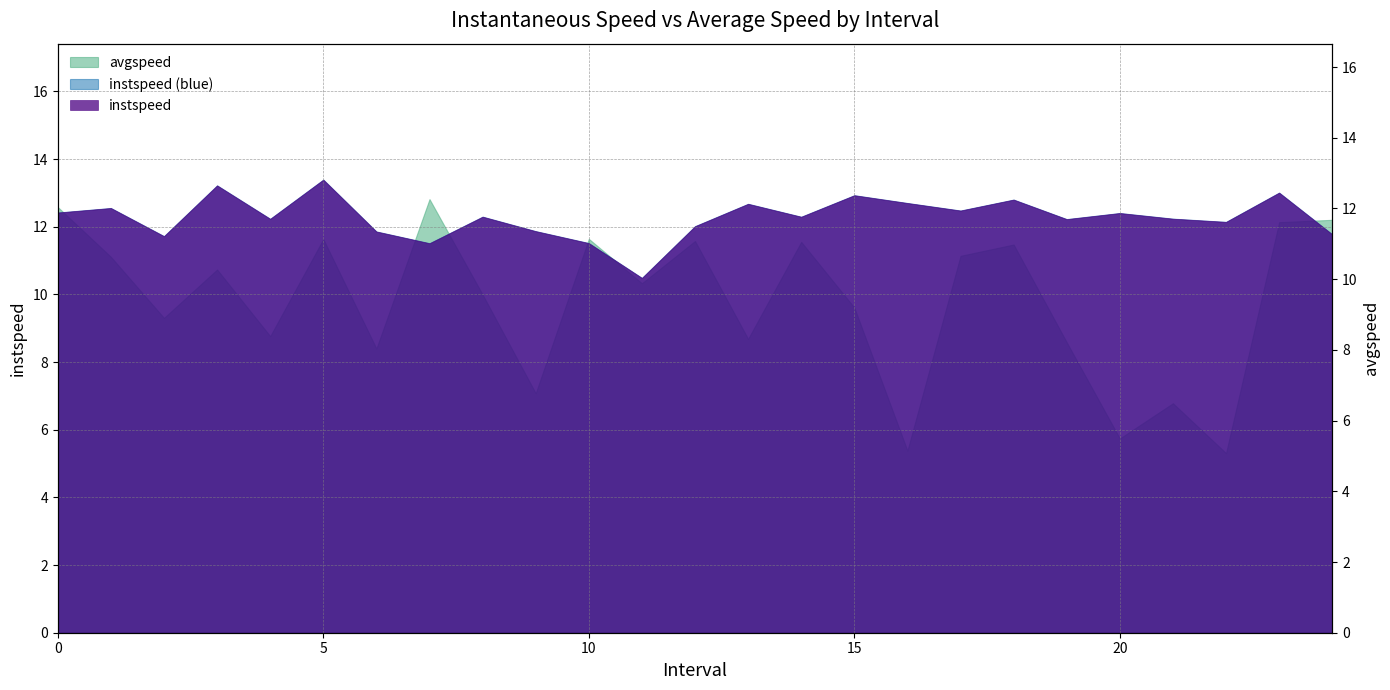

Does the chart have visible grid lines?

Yes